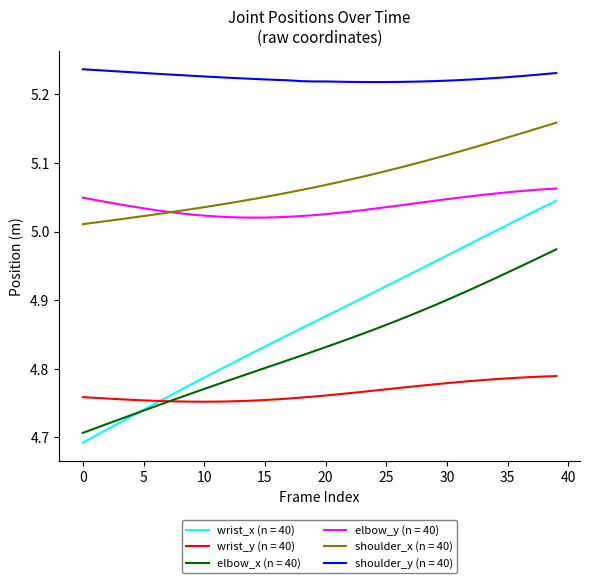

Count the number of categories in the chart.

40